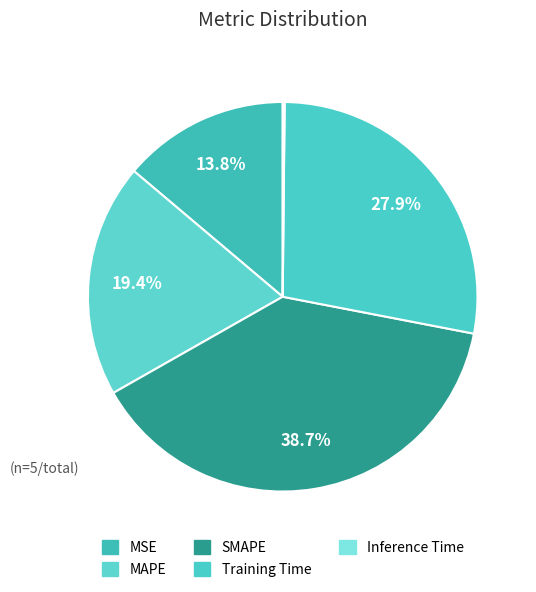

Between SMAPE and MSE, which is larger?

SMAPE